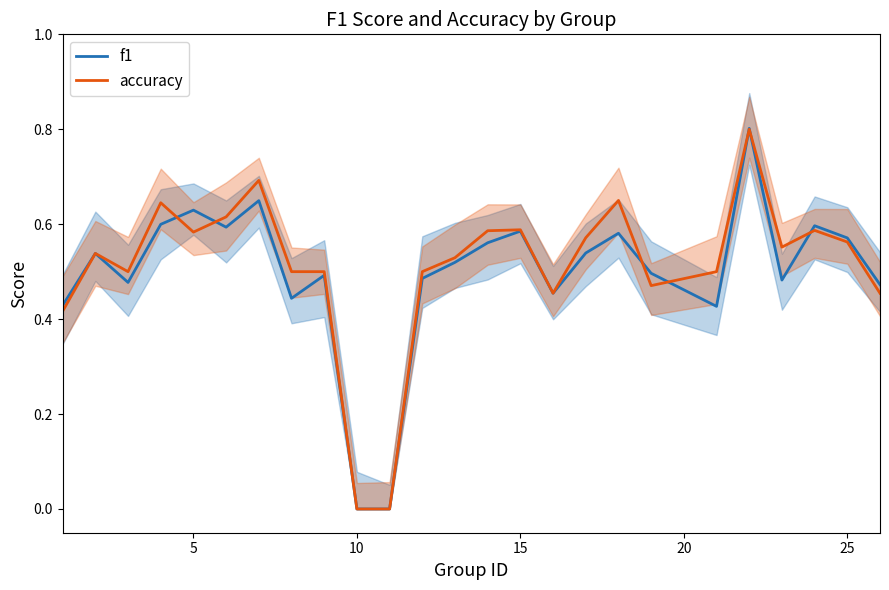

What is the maximum value for f1?

0.8